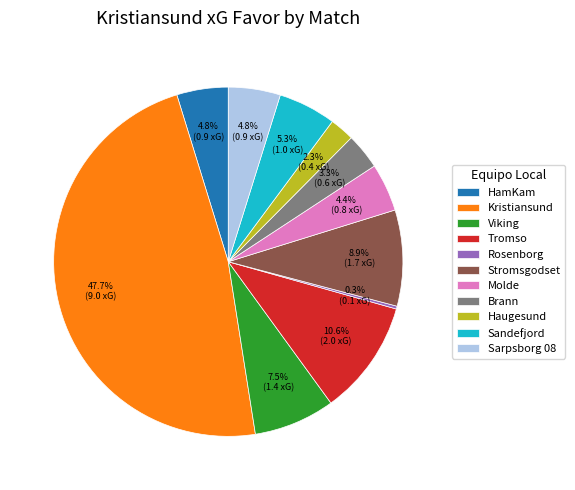

To the nearest percent, what is the difference between the Kristiansund and Sandefjord slice percentages?

42%